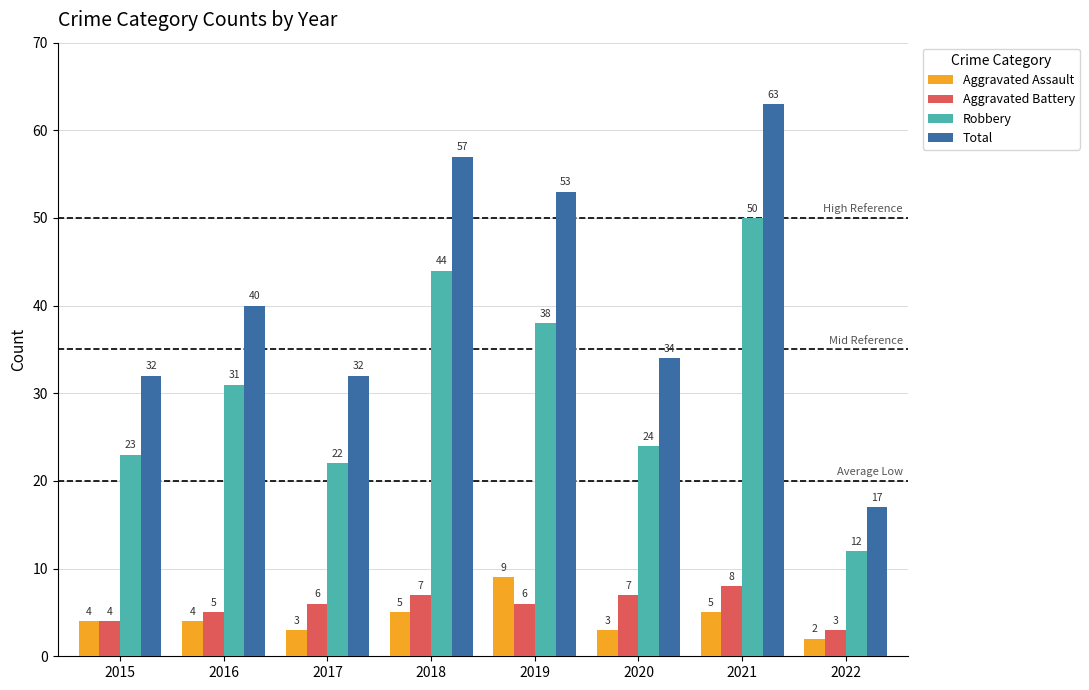

The Aggravated Battery series shows 7 at 2015. True or false?

False